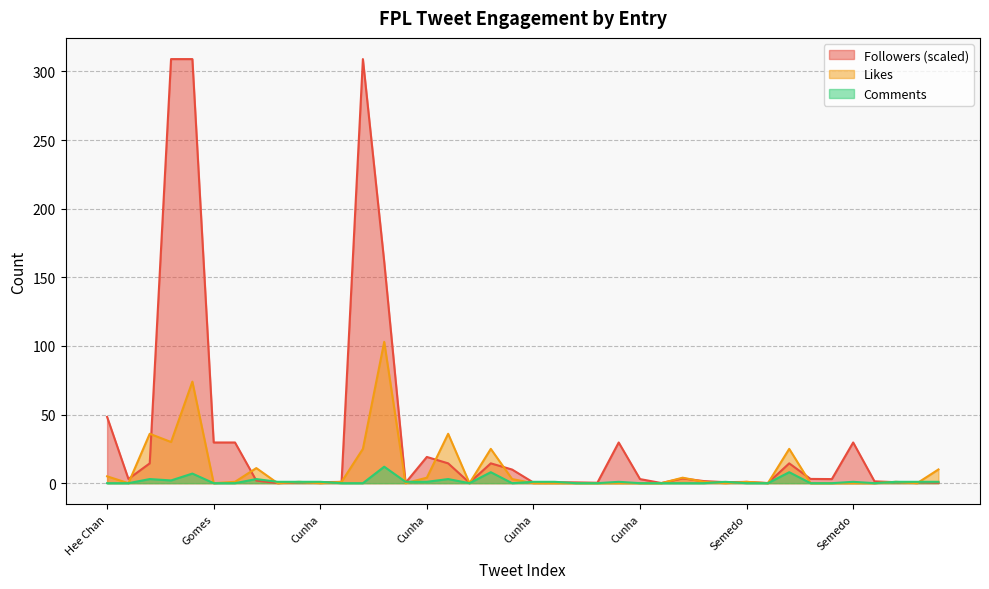

Which series has the widest spread of values?

Followers (scaled)